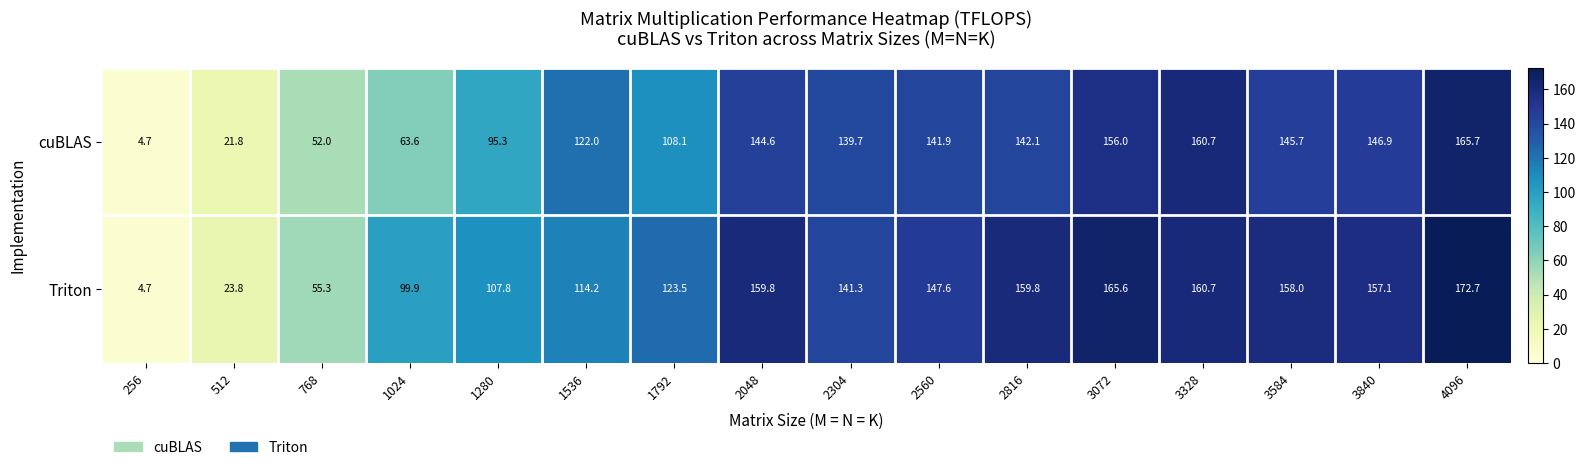

What is the sum of all Triton values?

1951.8